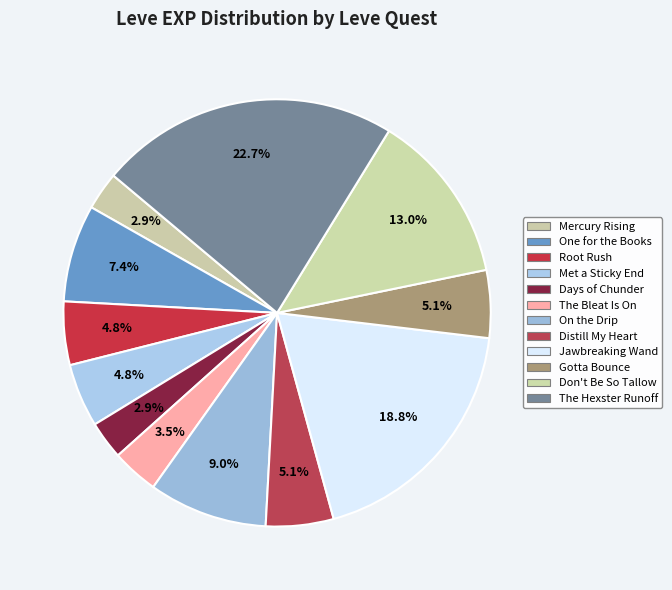

Count the number of slices in the pie.

12